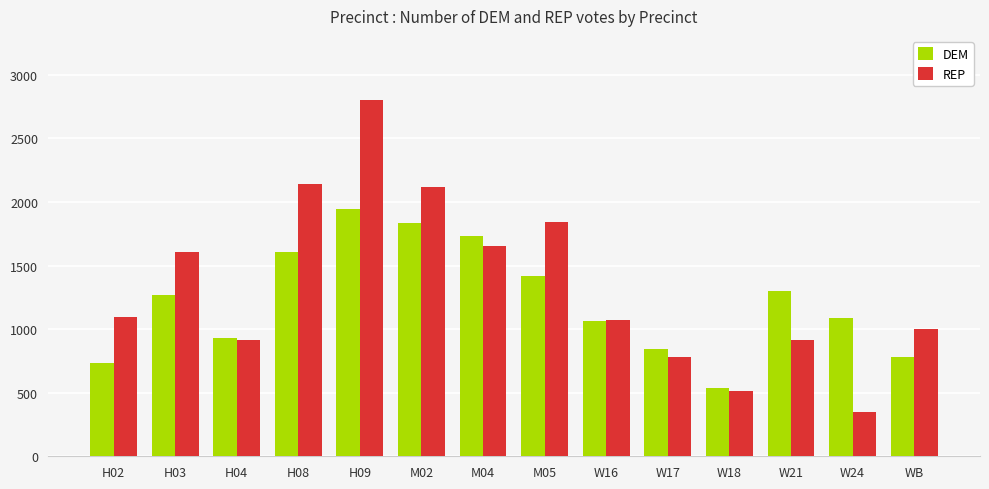

The value of DEM at H03 is 1798.6. True or false?

False